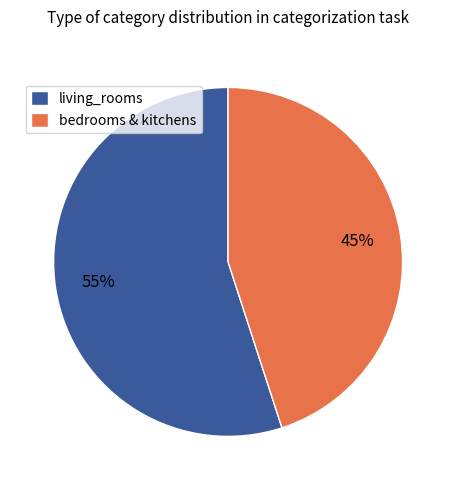

To the nearest percent, what portion does living_rooms represent?

55%